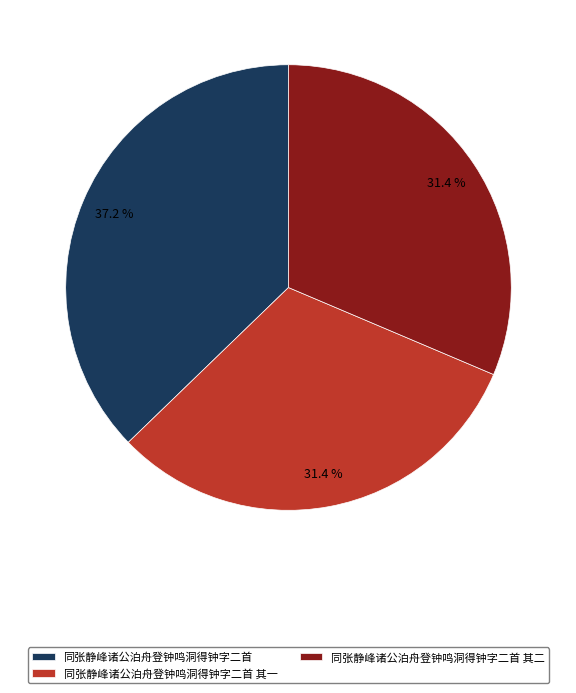

To the nearest percent, what is the average slice percentage?

33%